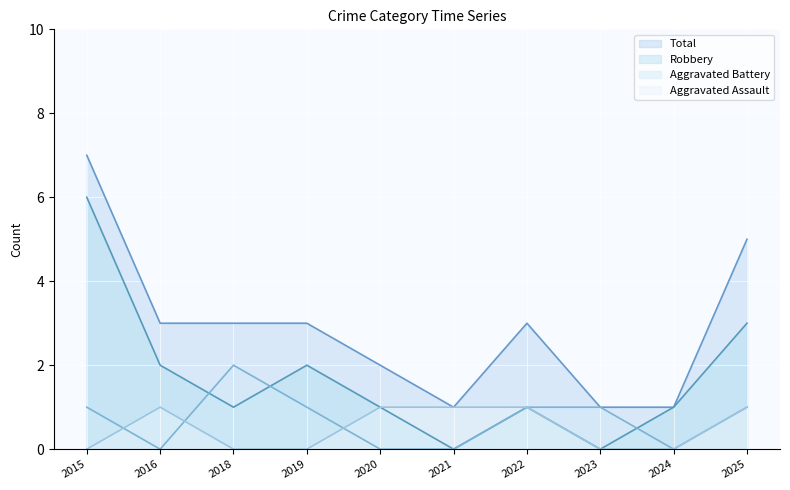

True or false: Total and Robbery cross at least once.

False